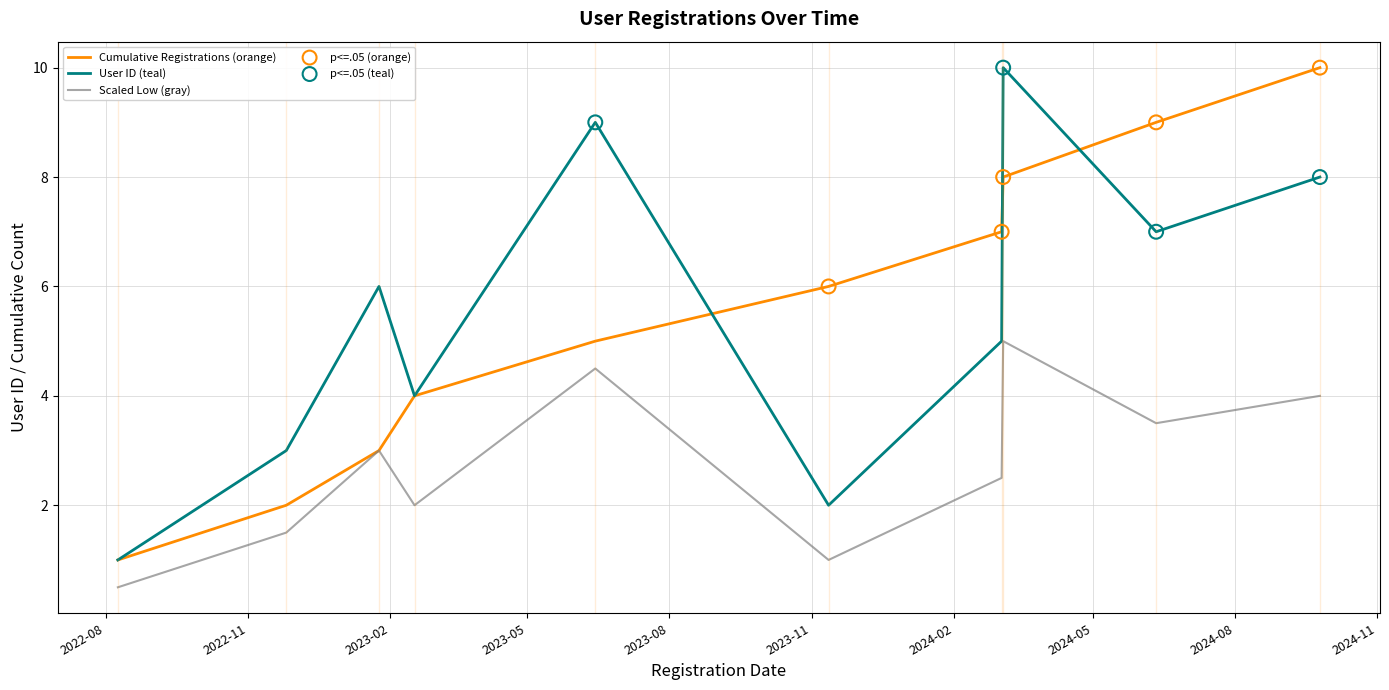

What is the maximum value for Scaled Low (gray)?

5.0